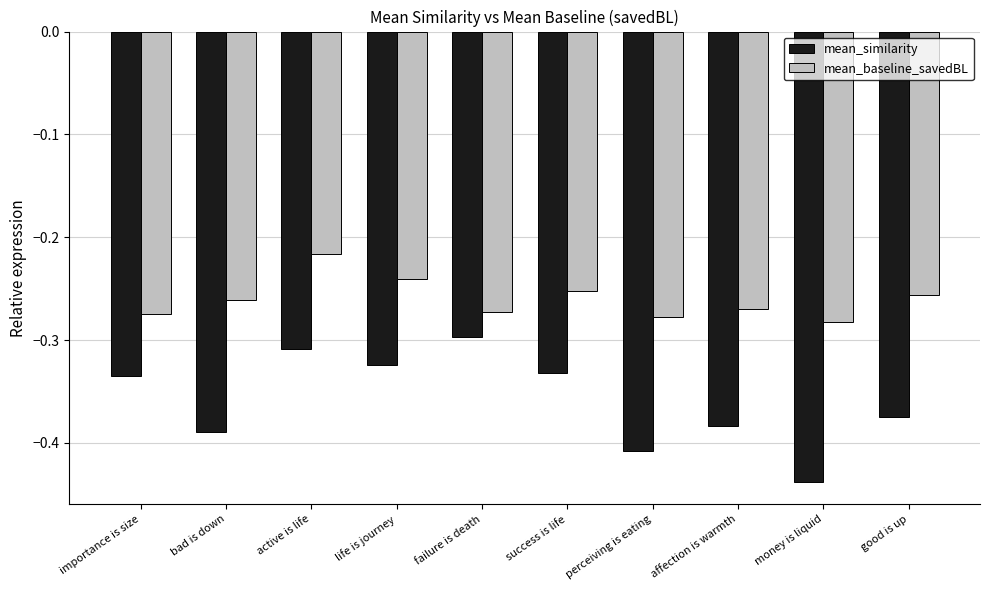

At which label is mean_baseline_savedBL closest to 0?

active is life